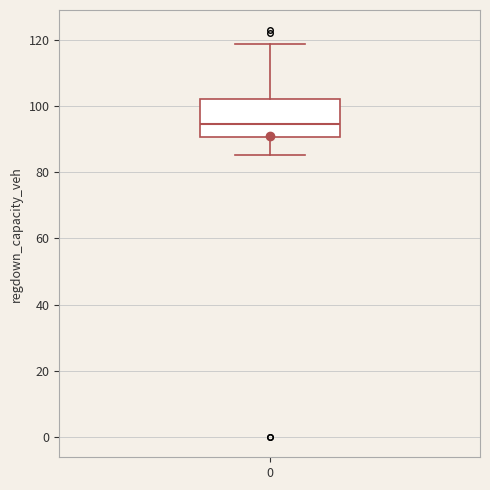

Read this box plot against the y-axis: the position of the median line, the range covered by the box, and the ends of both whiskers. The values are not printed on the chart, so give them approximately, as read against the axis.

median 94, box 90 to 102, whiskers 86 to 118